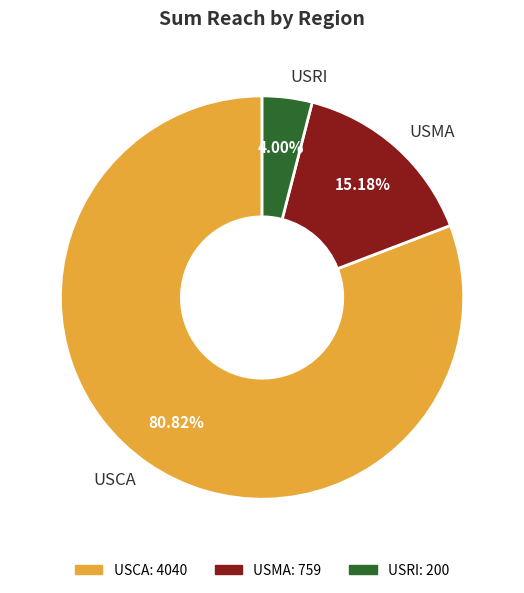

Between USCA and USMA, which is larger?

USCA